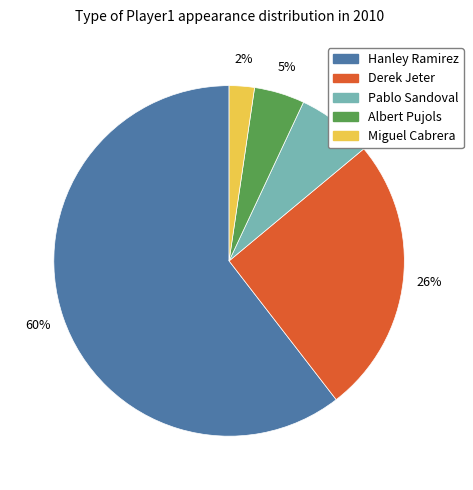

To the nearest percent, what percentage of the pie is Pablo Sandoval?

7%